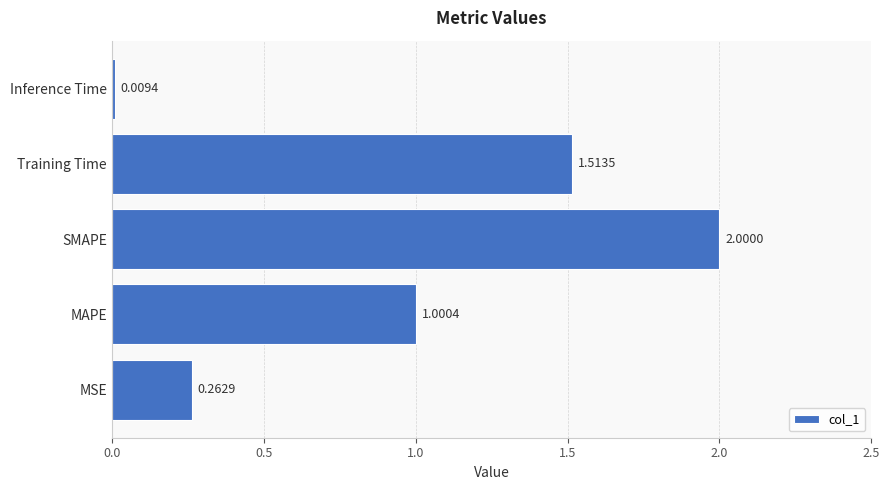

What is the change in value from MAPE to SMAPE?

+1.0